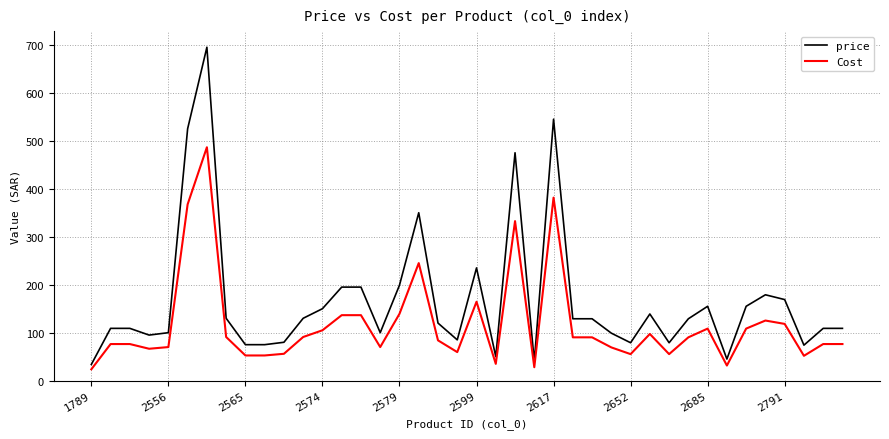

What is the minimum value for price?

33.8